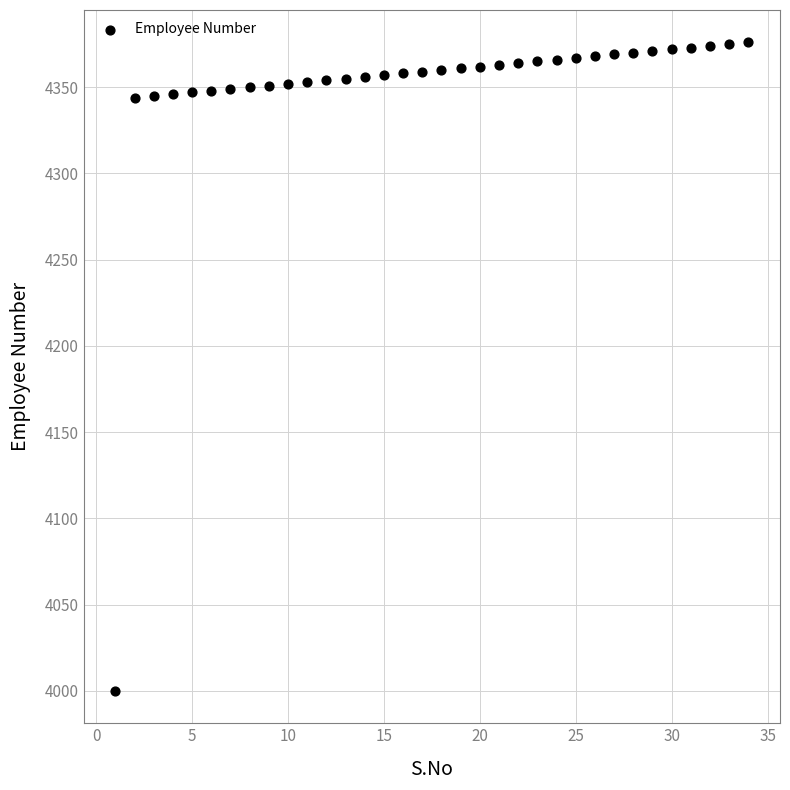

What is the range of X values (max minus min)?

33